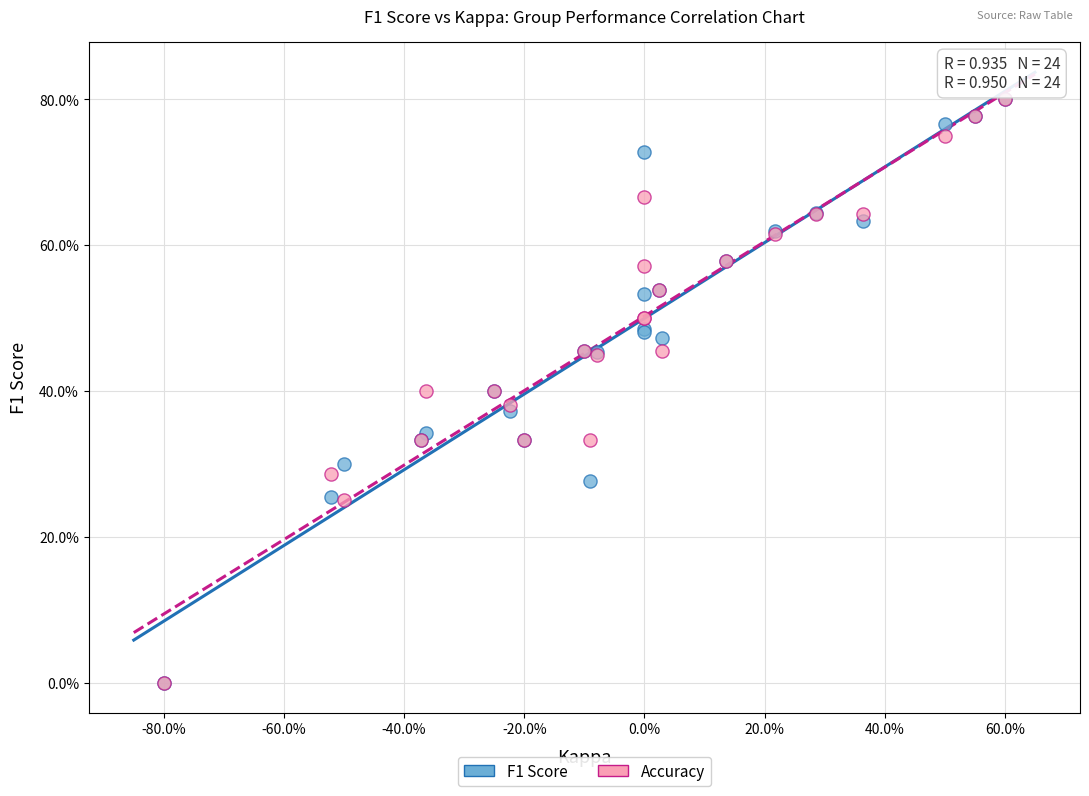

What are all the series names shown in the legend?

F1 Score, Accuracy